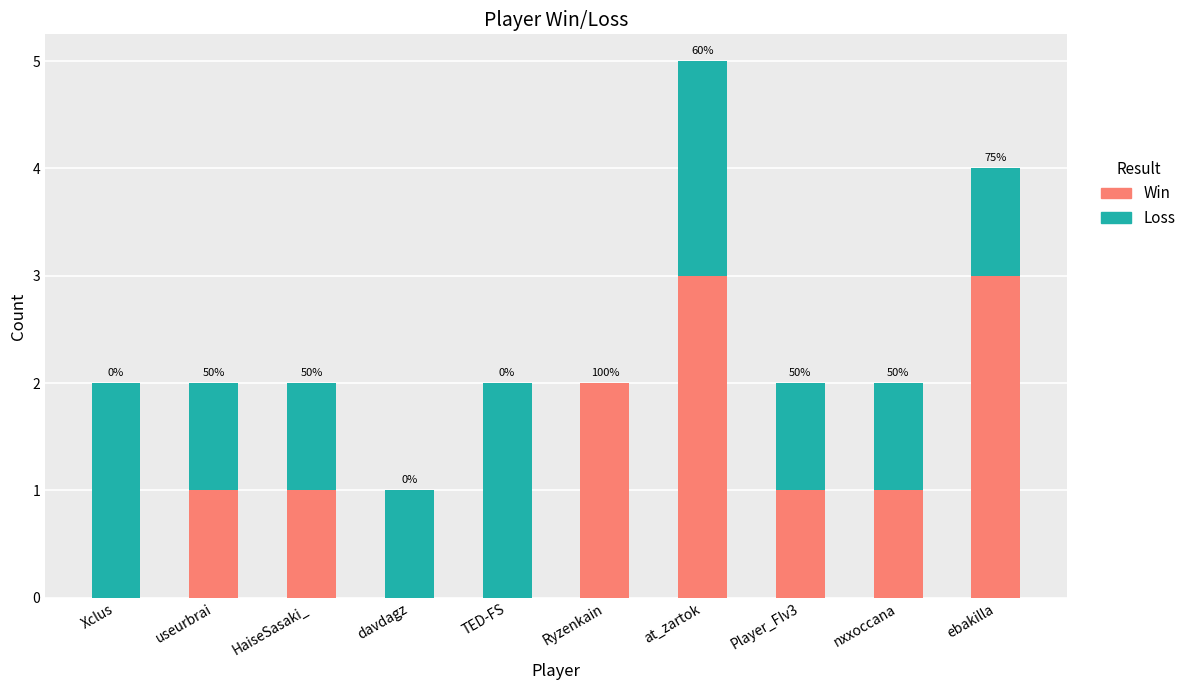

What are all the series names shown in the legend?

Win, Loss